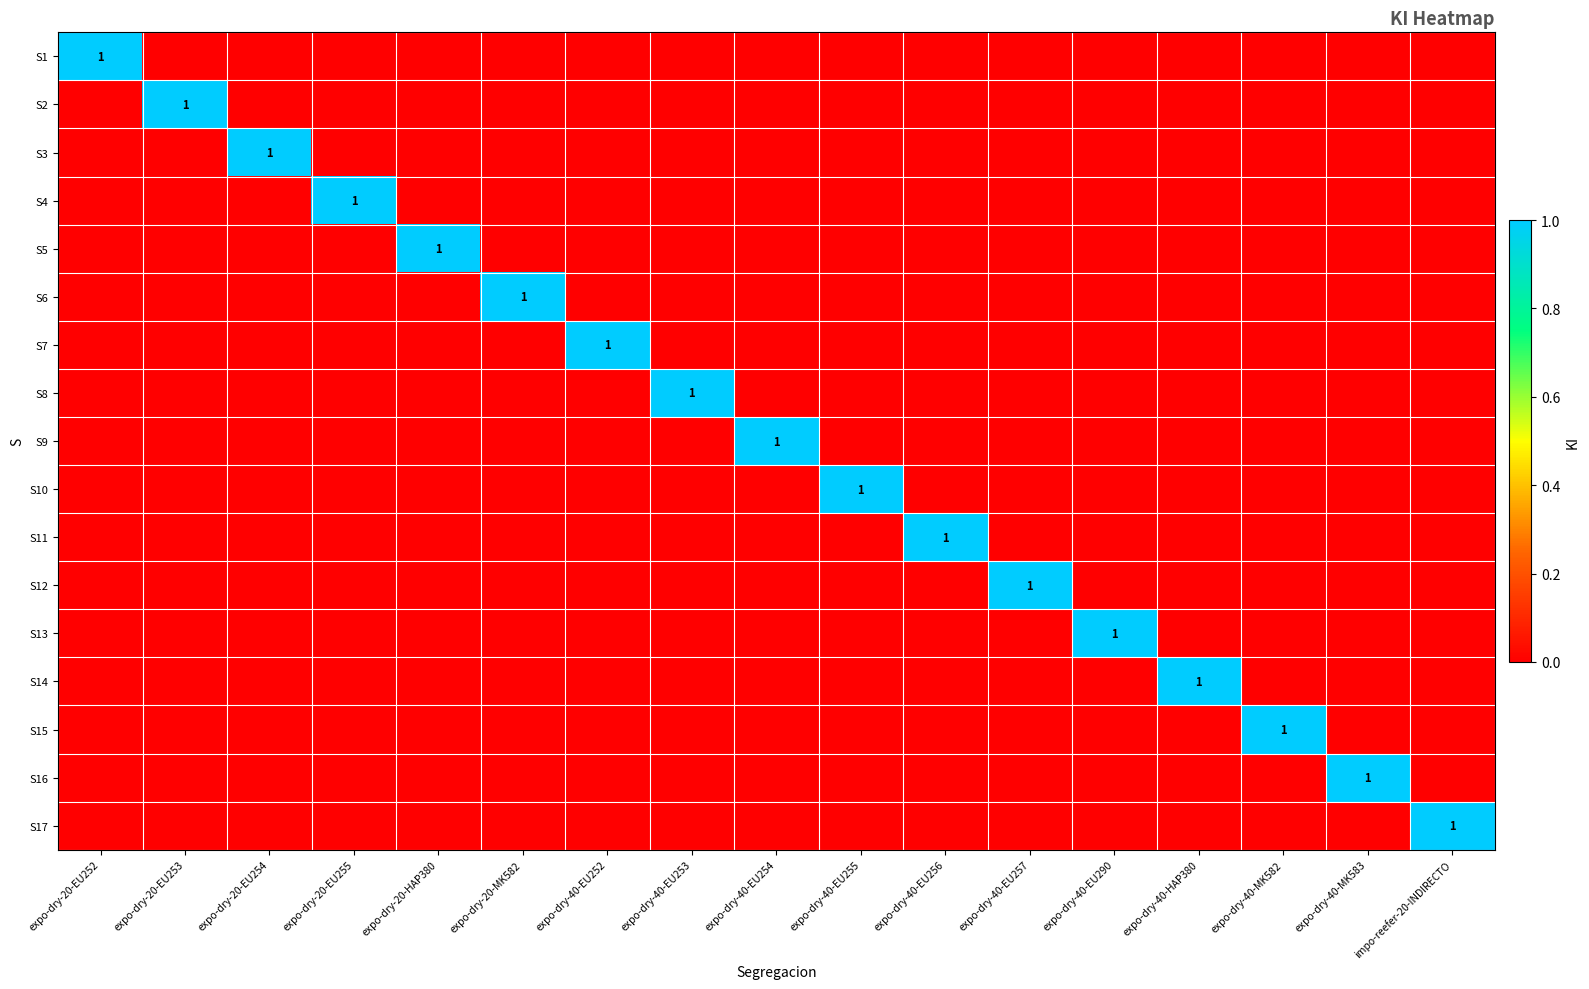

At which category is the sum across all series the highest?

expo-dry-20-EU252